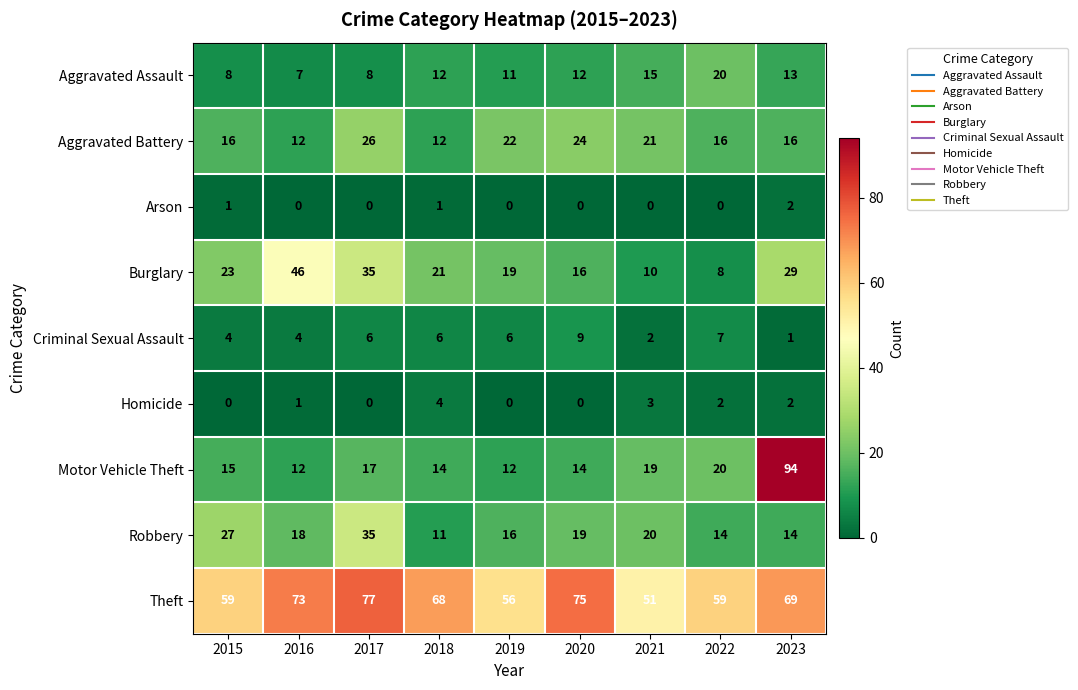

What is the difference between the Motor Vehicle Theft values at 2017 and 2019?

5